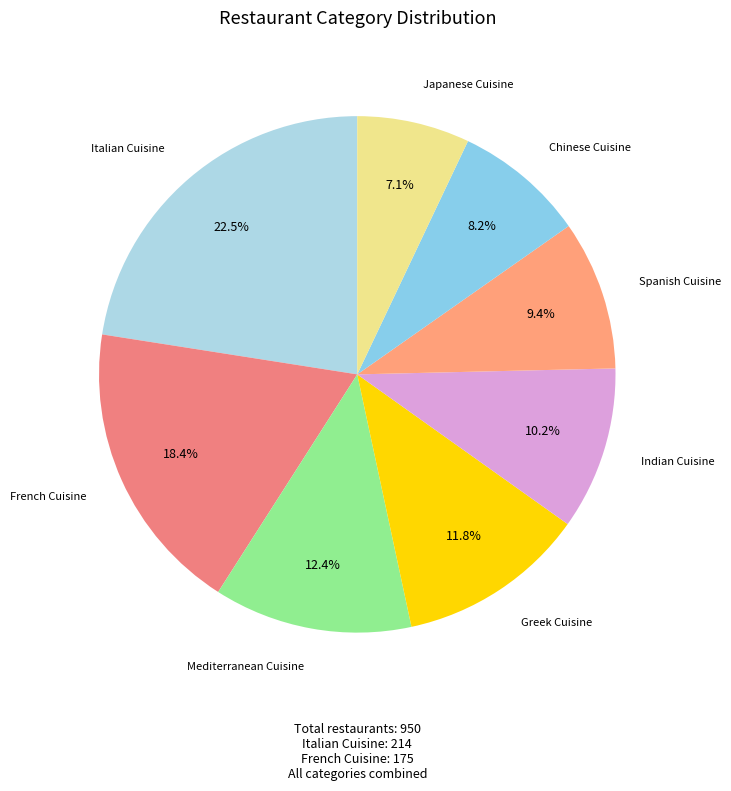

Count the number of slices in the pie.

8